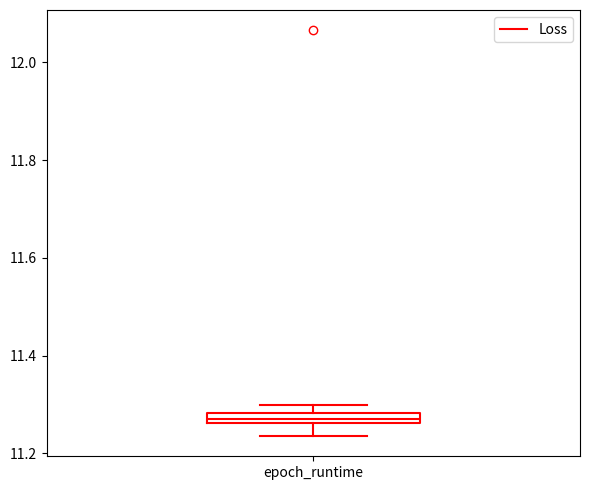

Where does the lower whisker of the box for epoch_runtime end on the y-axis? The values are not printed on the chart, so give them approximately, as read against the axis.

11.24